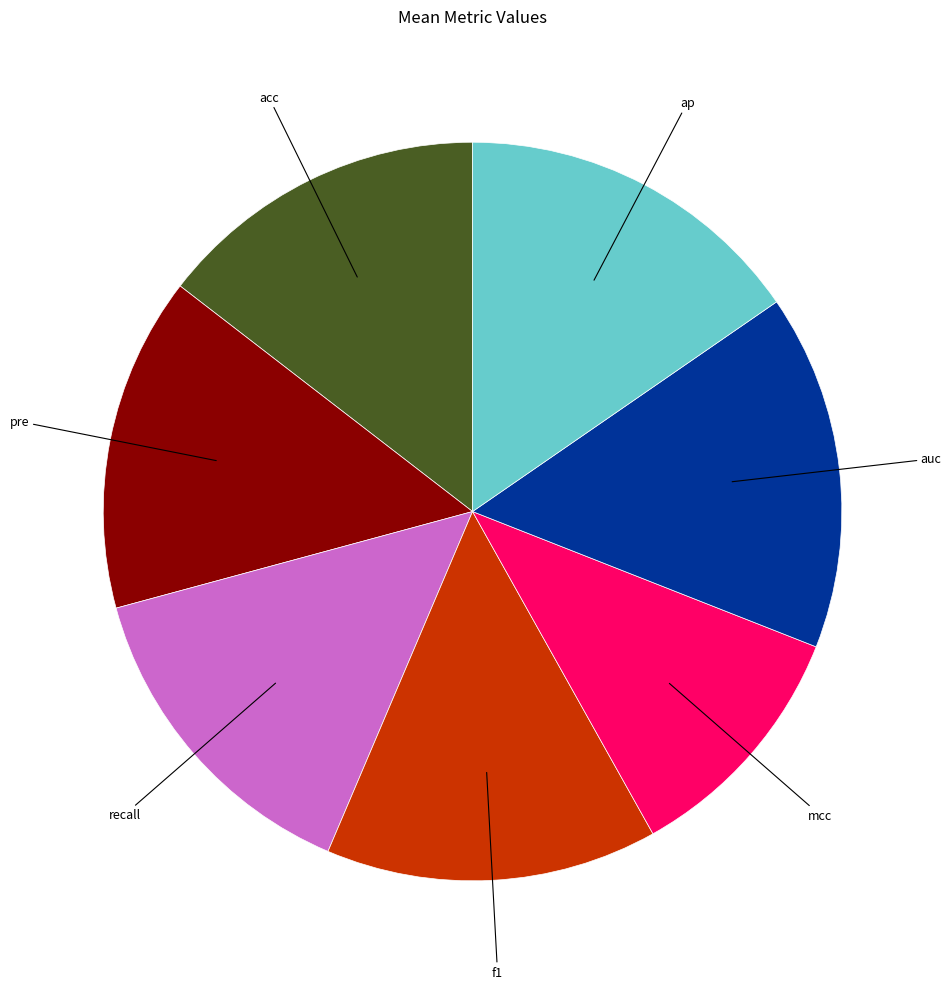

Combined, do acc and recall account for over 50%?

No